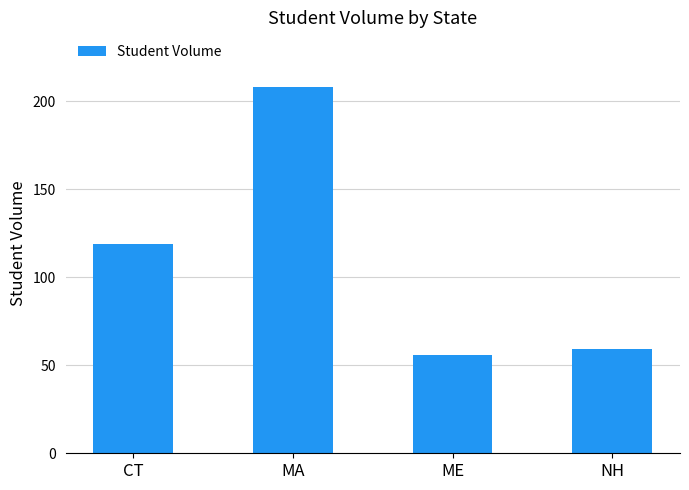

Read the value at NH, to the nearest 5.

60